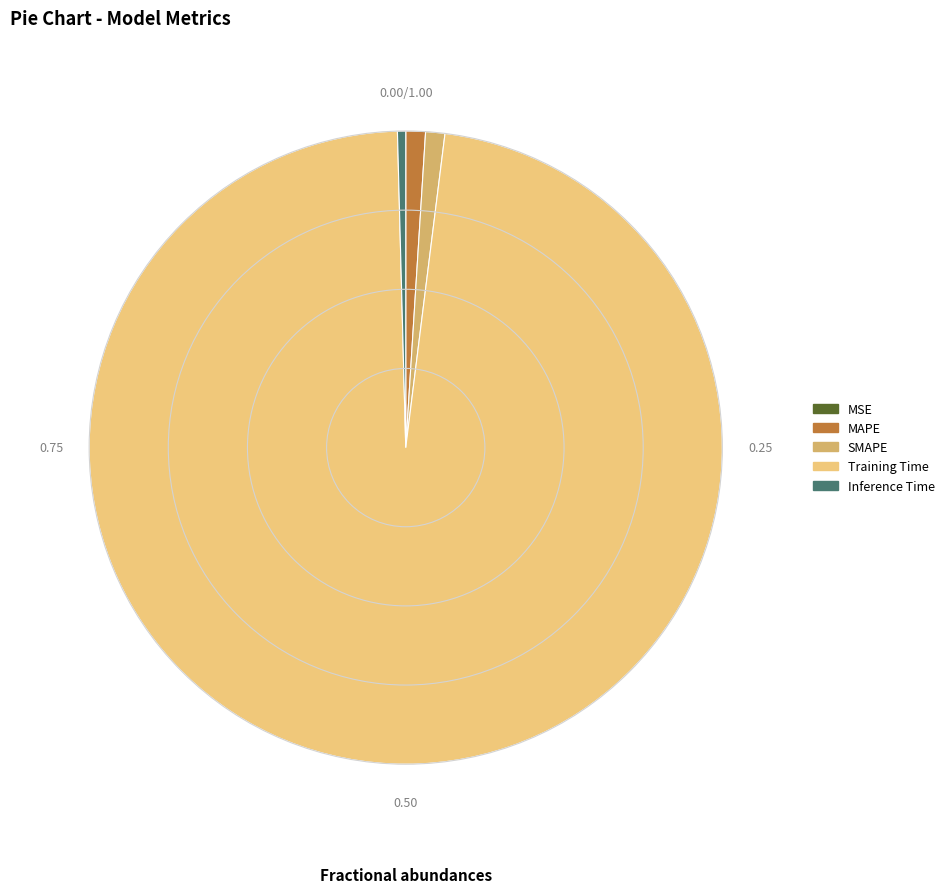

What is the total percentage of MSE and Inference Time?

0.4%